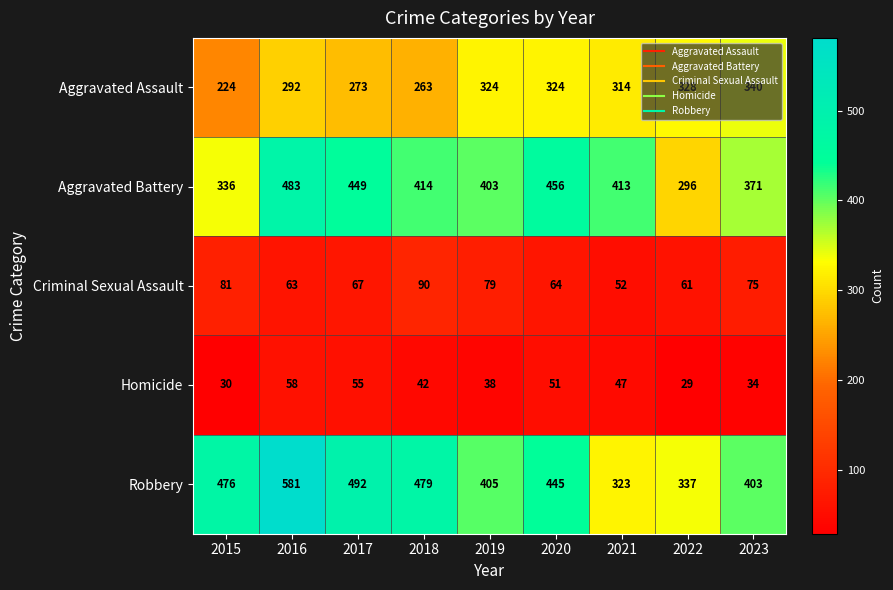

List the series in order of their peak value, lowest first.

Homicide, Criminal Sexual Assault, Aggravated Assault, Aggravated Battery, Robbery